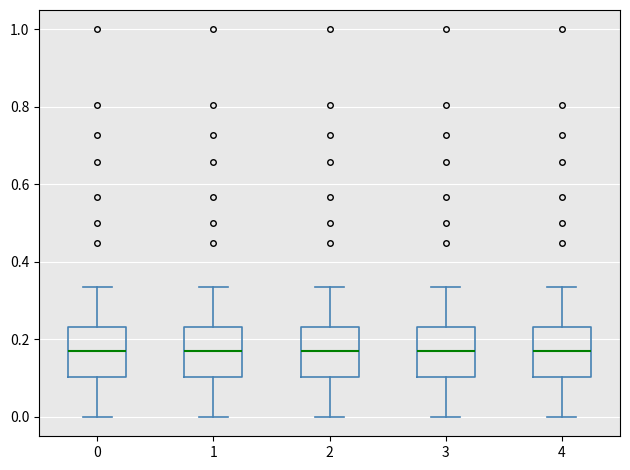

Where does the lower whisker of the box at x = 1 end on the y-axis? The values are not printed on the chart, so give them approximately, as read against the axis.

0.00